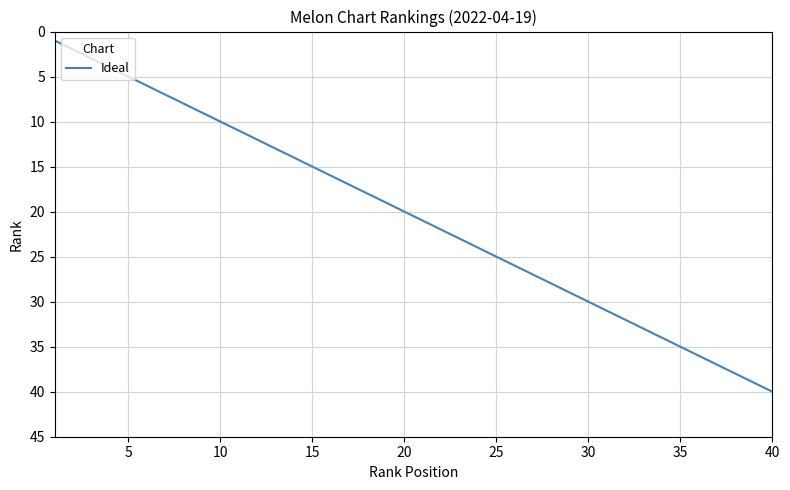

What is the maximum value shown in the chart?

40